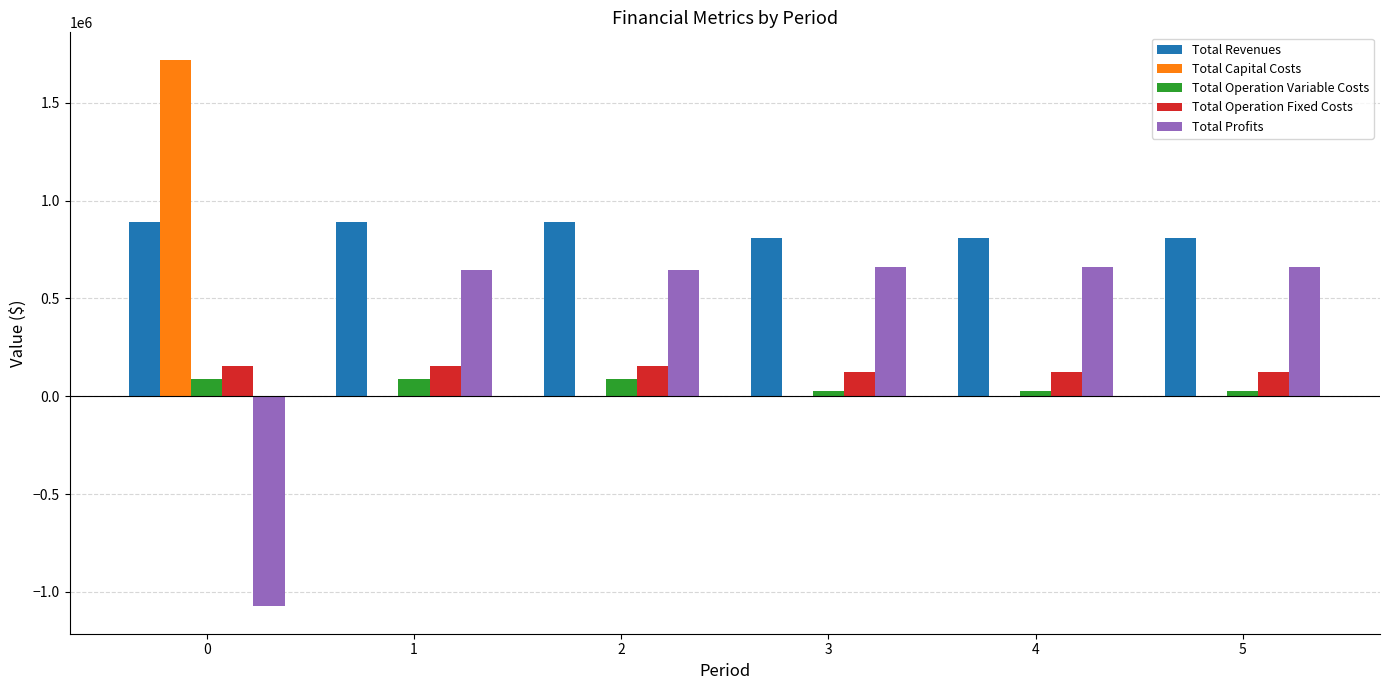

Are the bars grouped side by side (vs. stacked)?

Yes